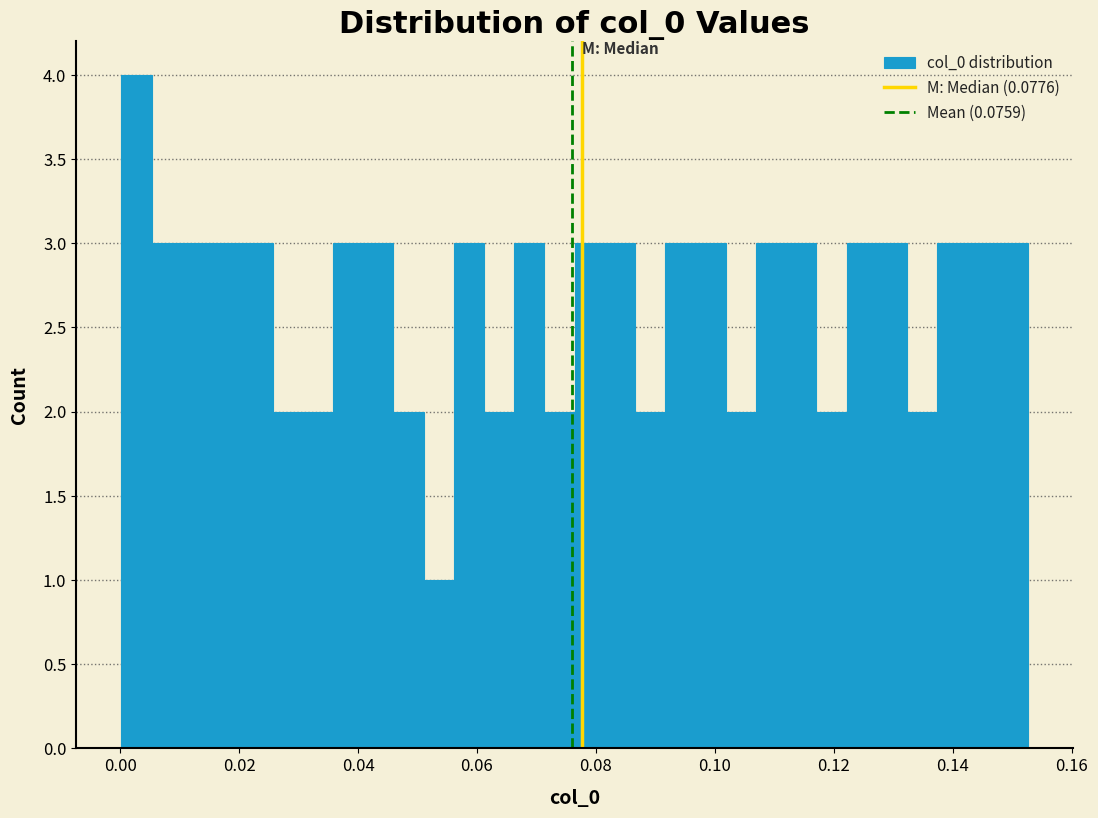

Around what value on the x-axis is the tallest bar? Give the approximate position of its centre, as read against the axis.

0.002